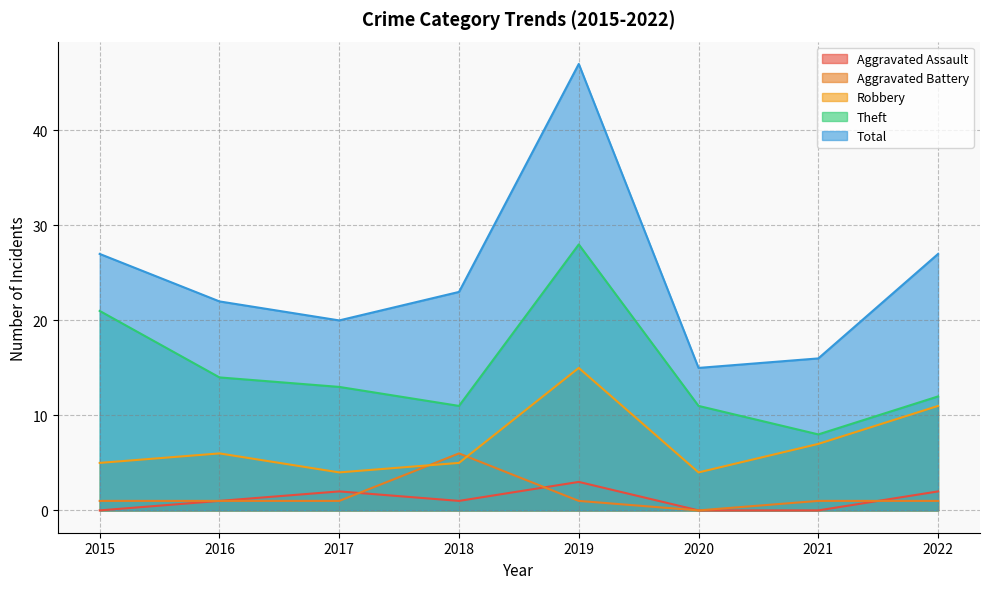

What is the difference between the highest and lowest values at 2016?

21